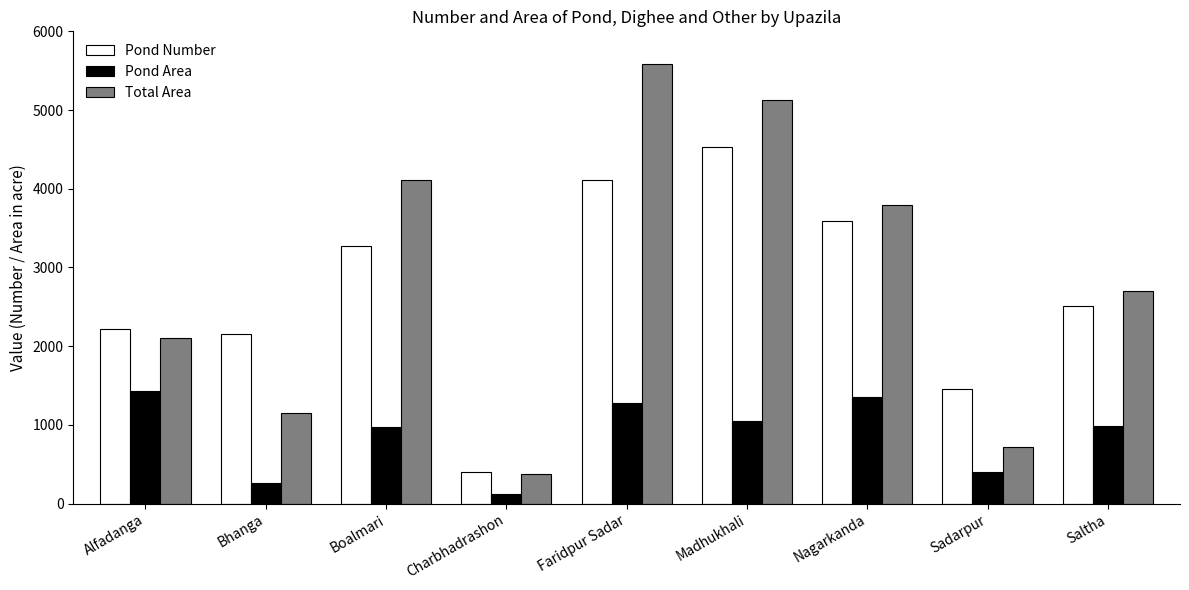

Rank the series by their maximum value, from highest to lowest.

Total Area, Pond Number, Pond Area